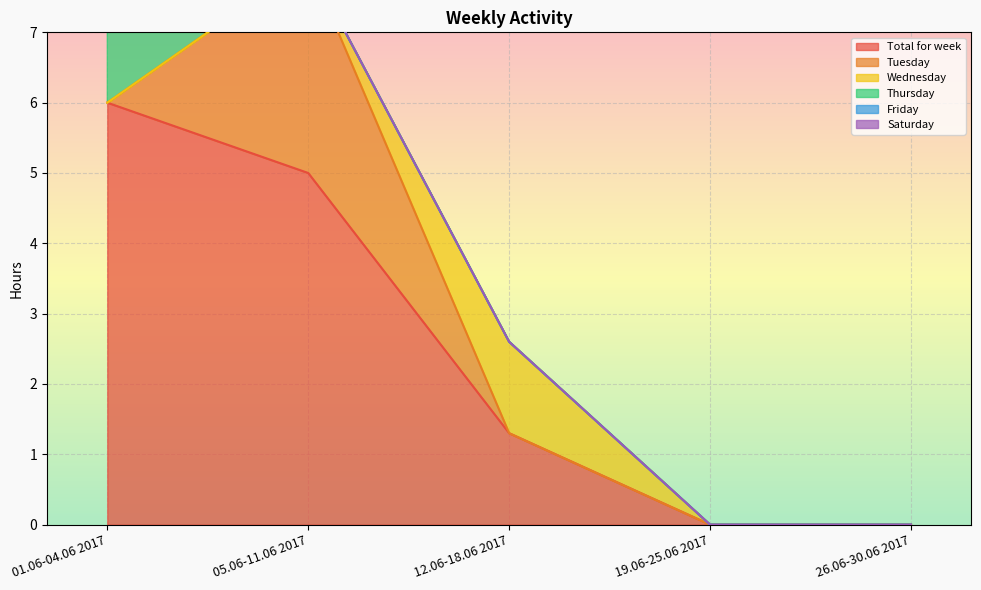

Which has a higher value, 19.06-25.06 2017 or 05.06-11.06 2017?

05.06-11.06 2017